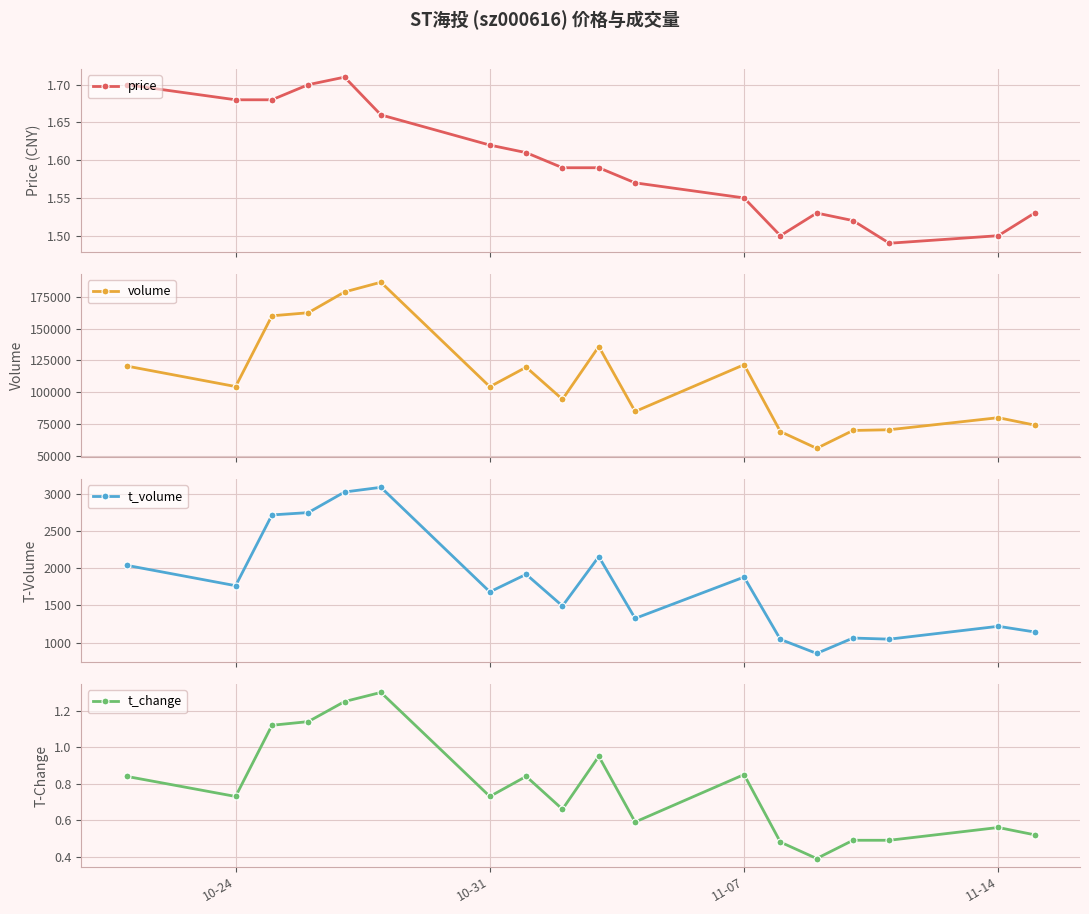

What is the value of the volume point at the 1st from the left?

120499